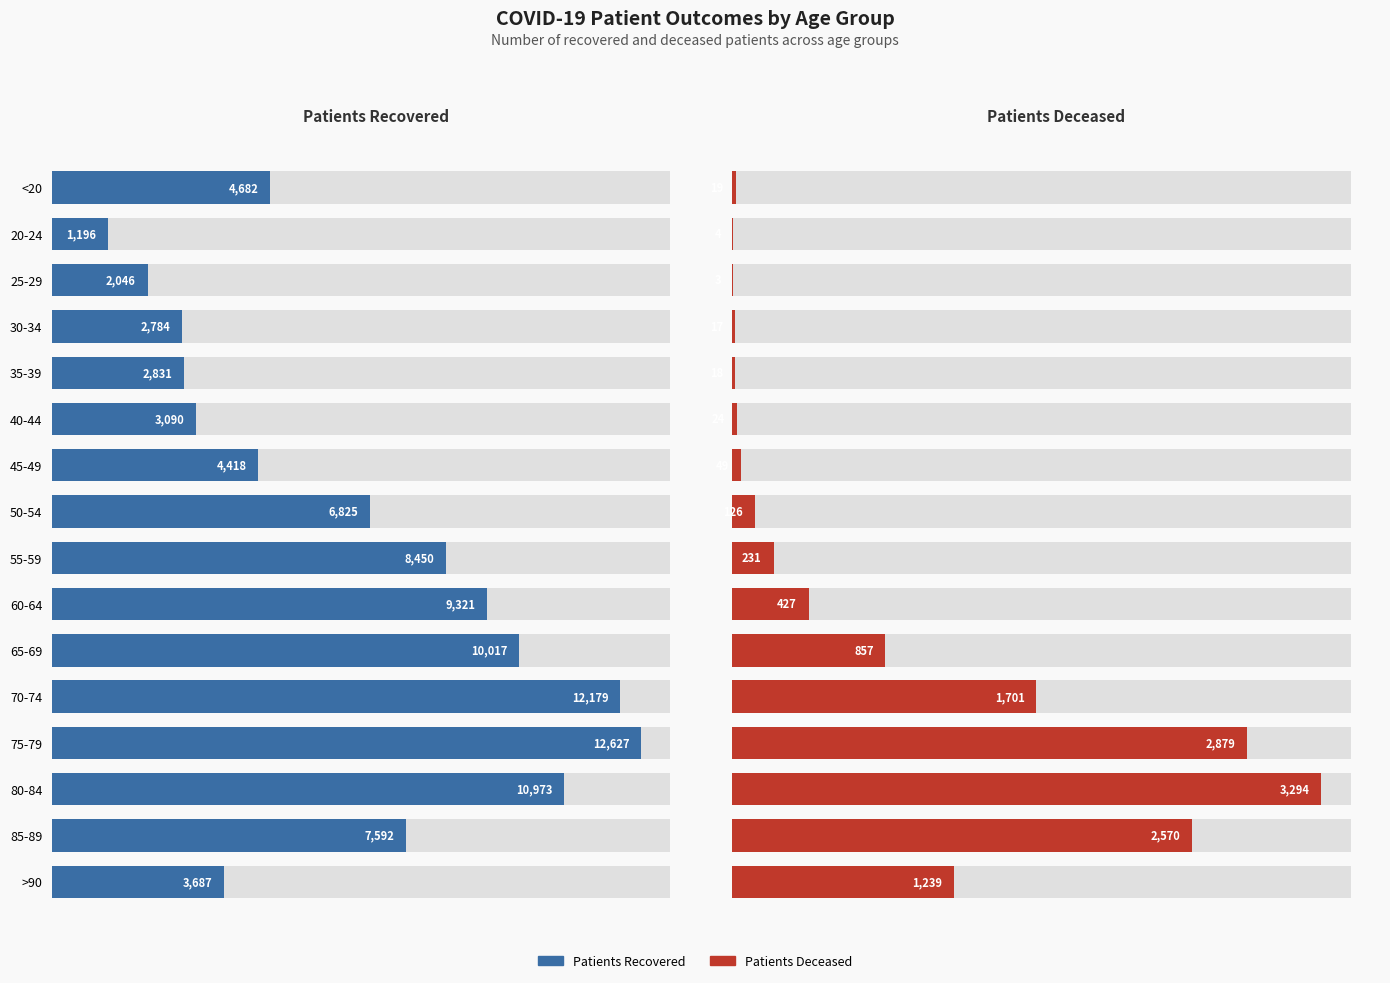

The value of patients_deceased at 65-69 is 592. True or false?

False